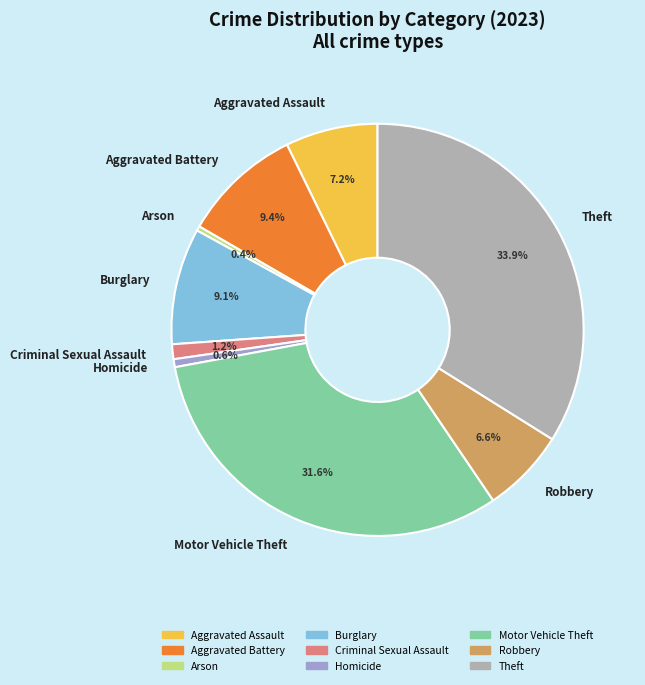

Does Aggravated Assault represent more than half of the total?

No